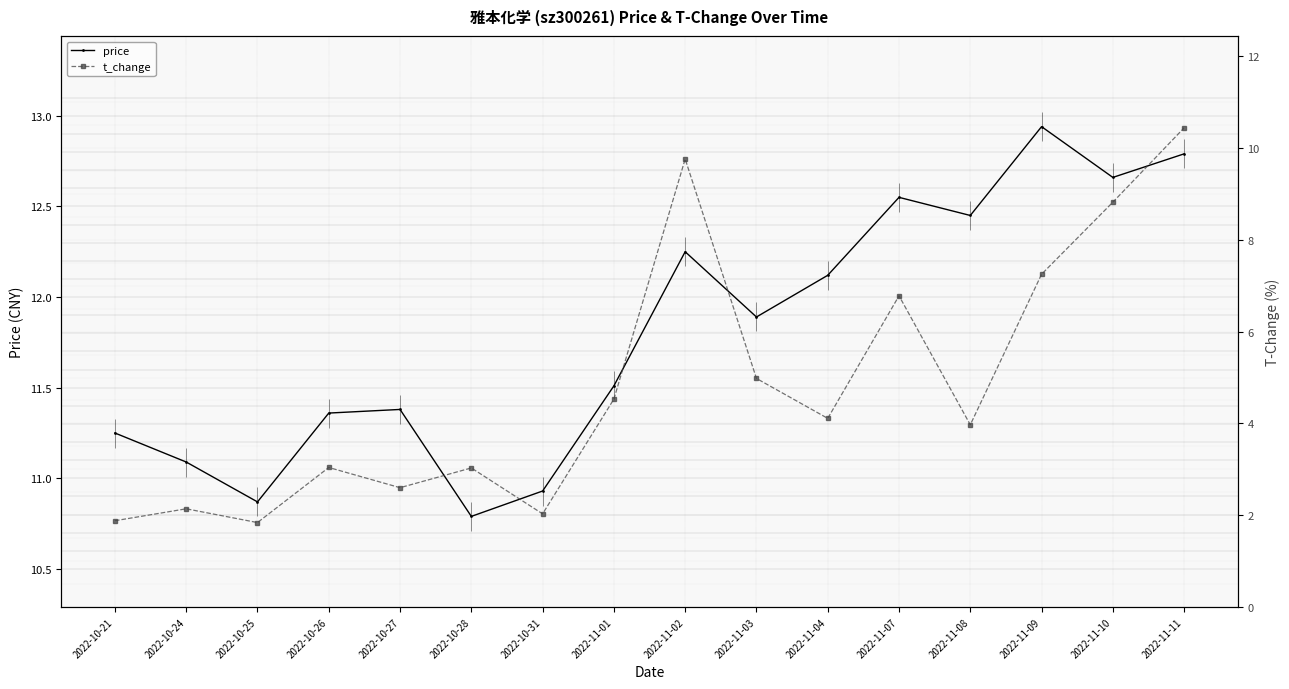

Reading left to right, transcribe all the data shown in this chart.

price: 11.2	11.1	10.9	11.4	11.4	10.8	10.9	11.5	12.2	11.9	12.1	12.6	12.4	12.9	12.7	12.8
t_change: 1.9	2.1	1.8	3.0	2.6	3.0	2.0	4.5	9.8	5.0	4.1	6.8	4.0	7.2	8.8	10.4